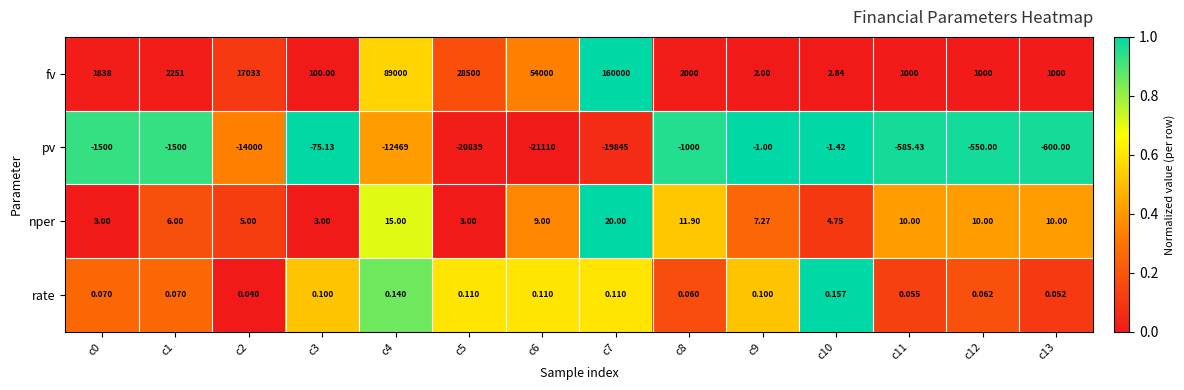

Rank the series by their maximum value, from lowest to highest.

pv, rate, nper, fv